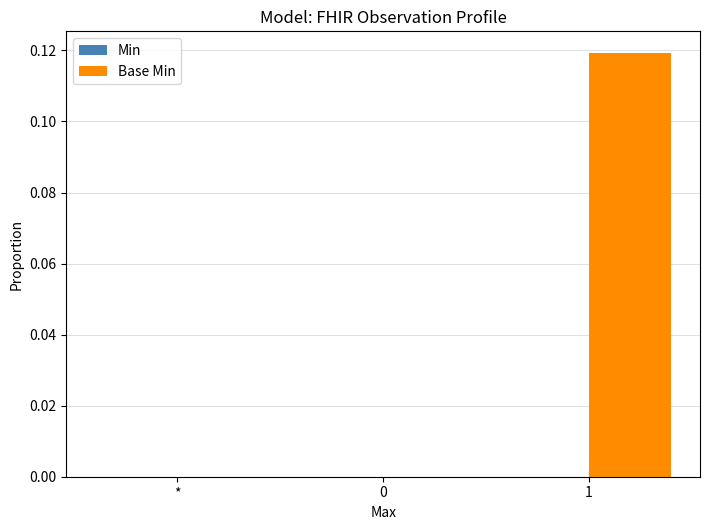

Is it true that the value at * is -0.1?

False